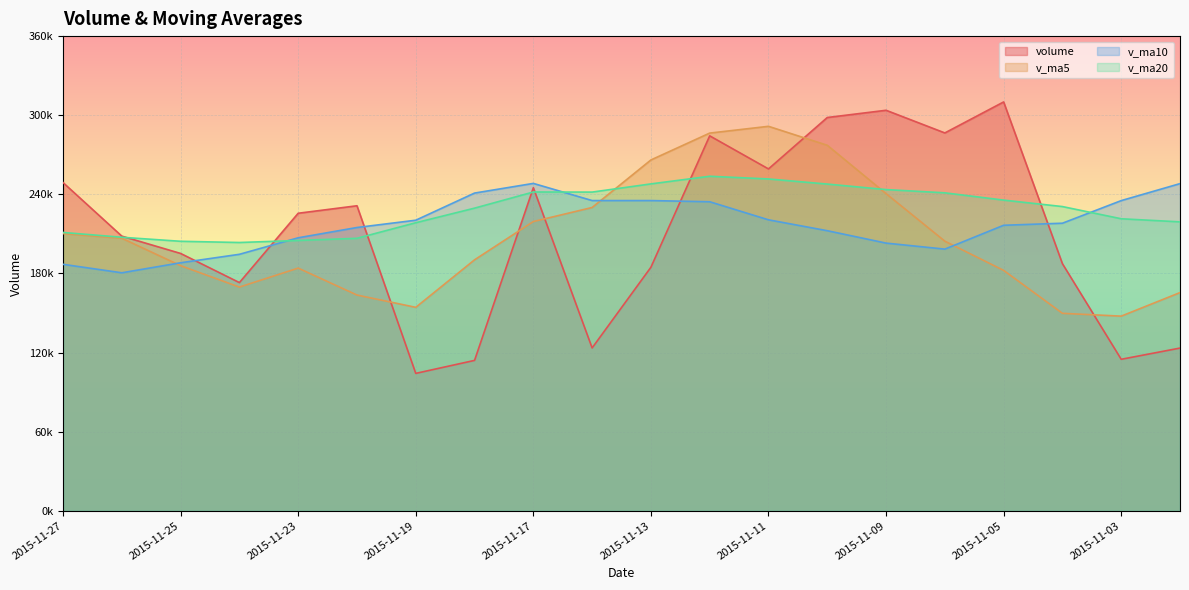

Is the value of volume at 2015-11-24 greater than the value of v_ma5 at 2015-11-04?

Yes